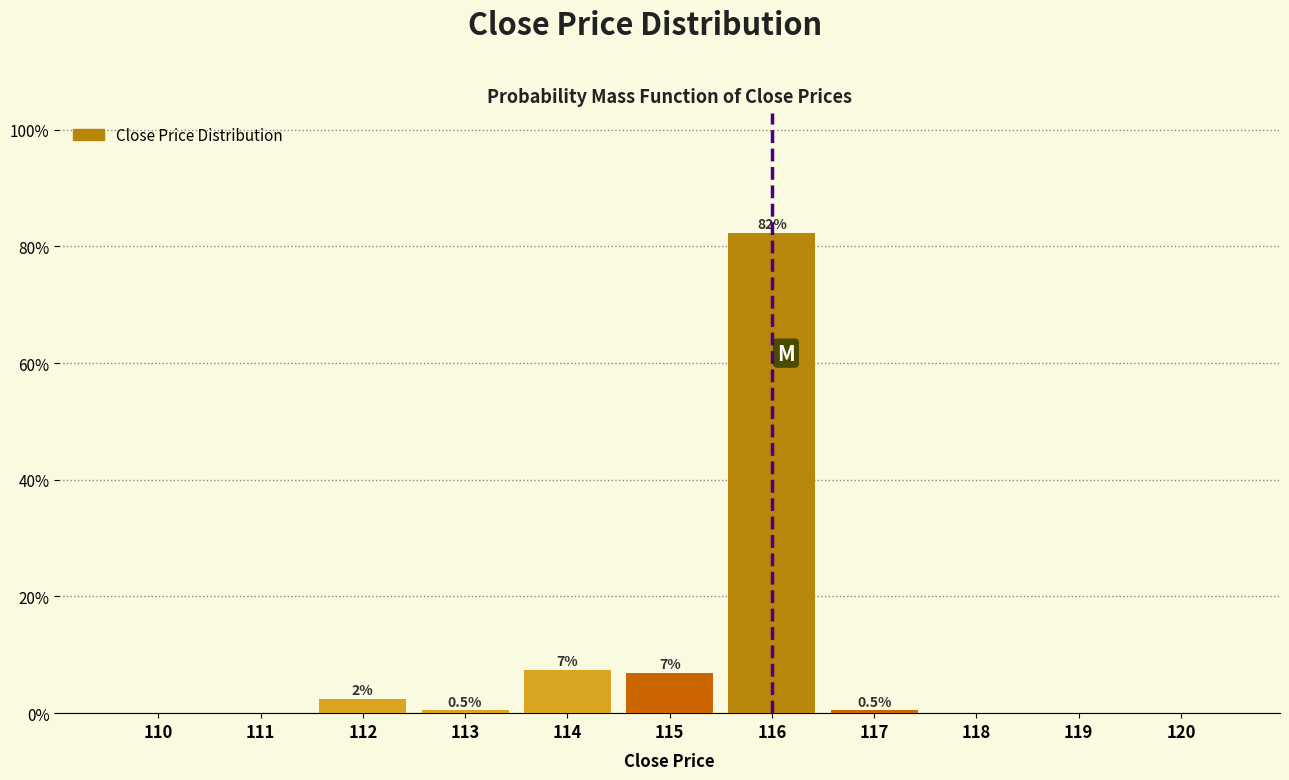

Which range on the x-axis has the tallest bar?

115.5 to 116.5